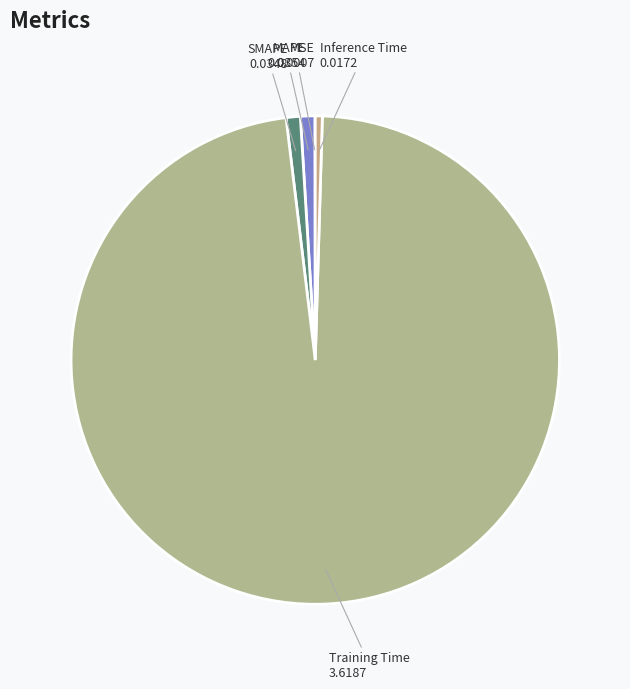

Which slice is the largest?

Training Time